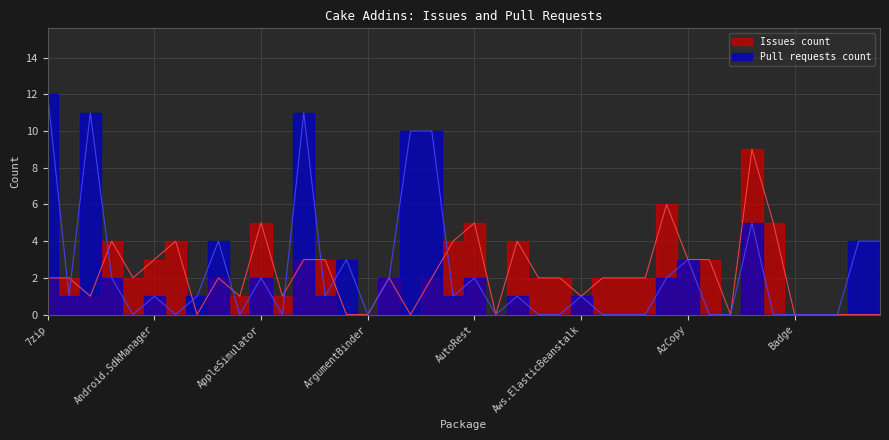

Where is Pull requests count nearest to the value 6?

Cake.AzureDevOps